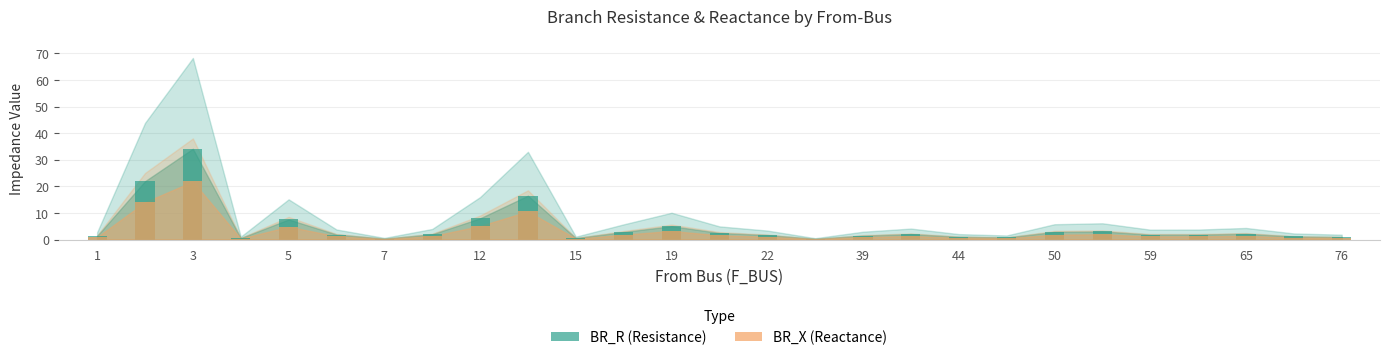

Reading right to left, what are all the values shown in this chart?

BR_R (Resistance): 0.9	1.1	2.2	1.9	1.9	3.1	2.9	0.8	1.0	2.1	1.5	0.2	1.7	2.5	5.0	2.9	0.5	16.5	8.0	2.0	0.3	1.9	7.6	0.5	34.1	21.9	1.4
BR_X (Reactance): 0.6	0.7	1.4	1.2	1.2	2.0	1.8	0.5	0.7	1.3	0.9	0.2	1.1	1.6	3.2	1.8	0.3	10.6	5.1	1.3	0.2	1.2	4.8	0.3	21.8	14.0	0.9